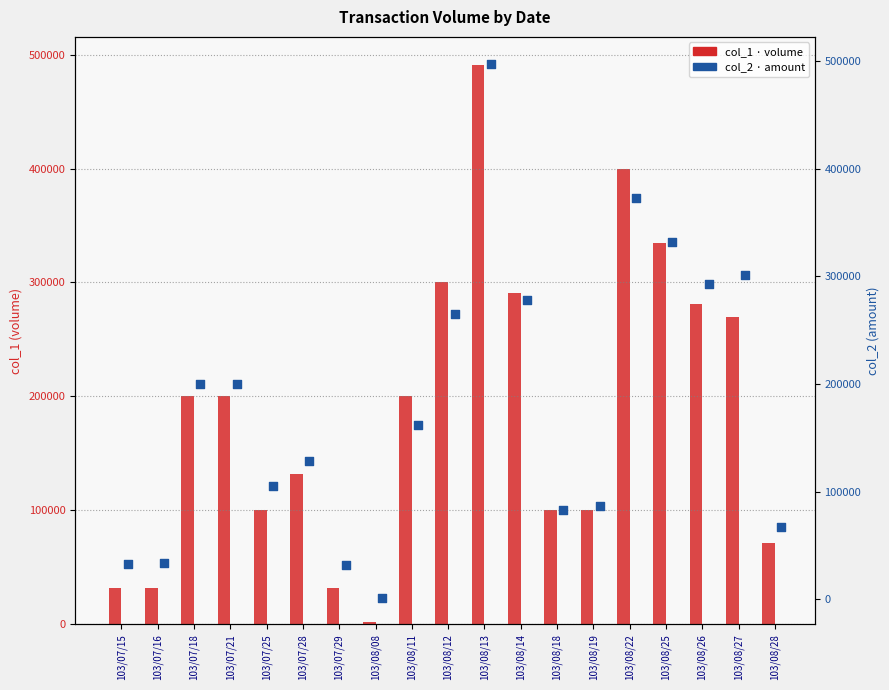

What is the total value across all series at 103/07/25?

205000